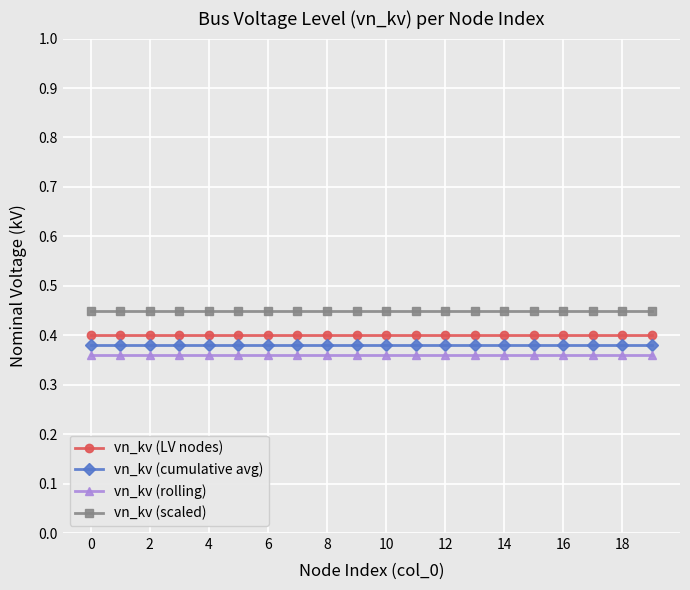

True or false: vn_kv (scaled) and vn_kv (LV nodes) intersect in this chart.

False